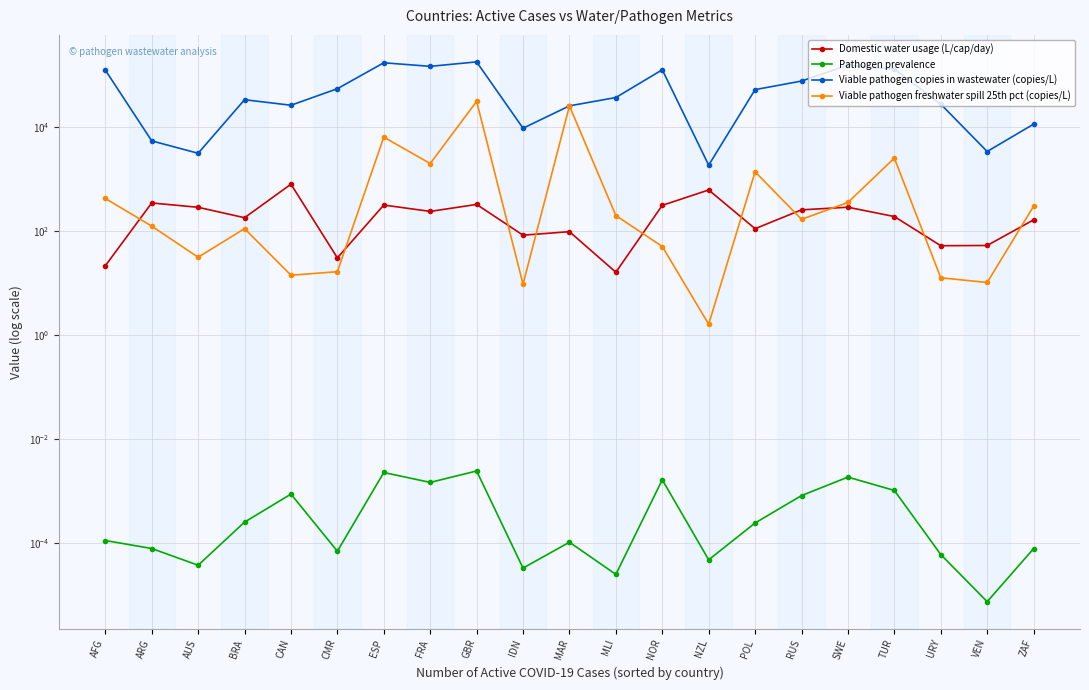

The Viable pathogen freshwater spill 25th pct (copies/L) series shows 196.1 at MLI. True or false?

True